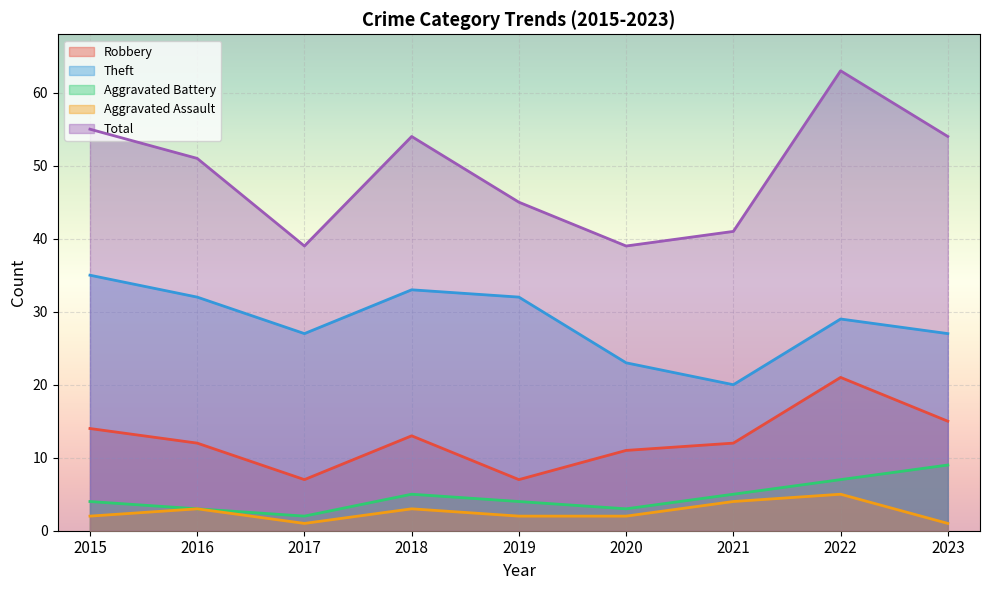

Is the value of Total at 2021 greater than the value of Robbery at 2019?

Yes